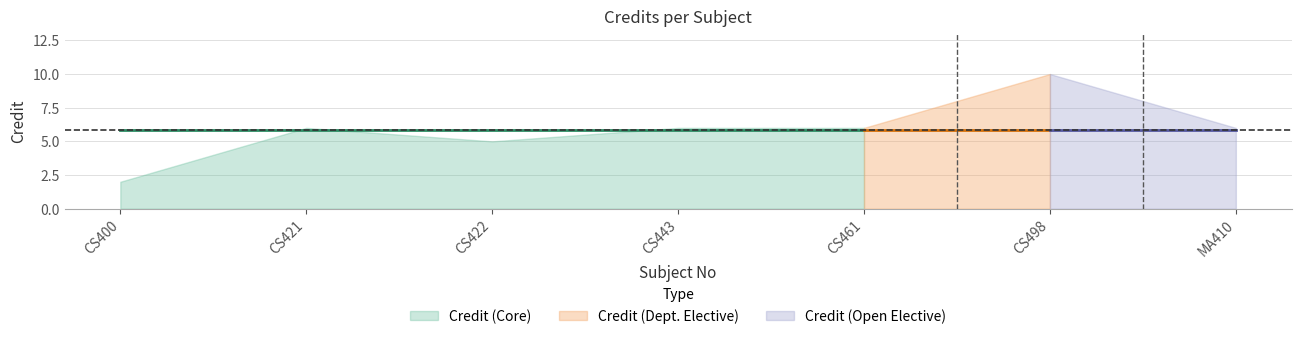

Does the chart have visible grid lines?

Yes